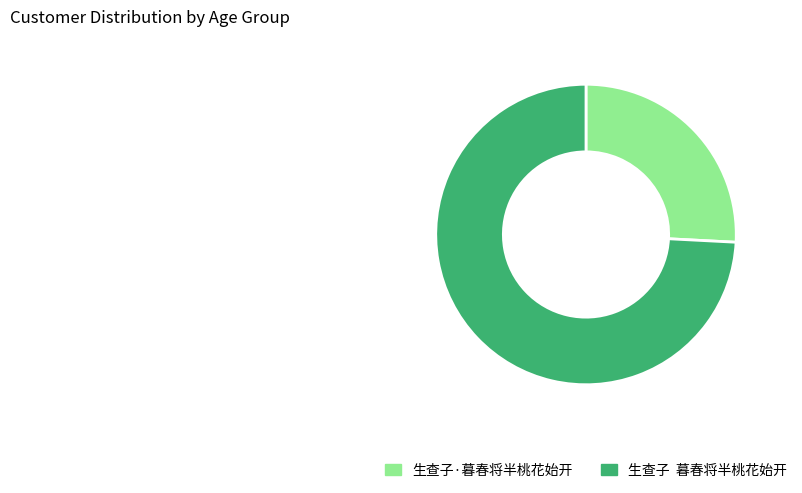

How many segments does this pie chart have?

2